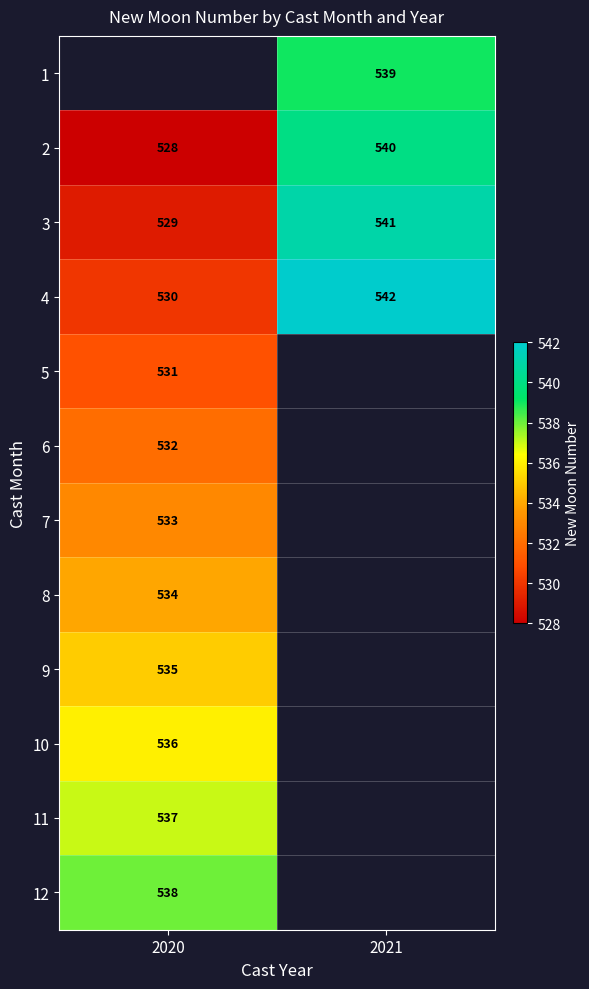

True or false: 5 has a value of 531 at 2020.

True